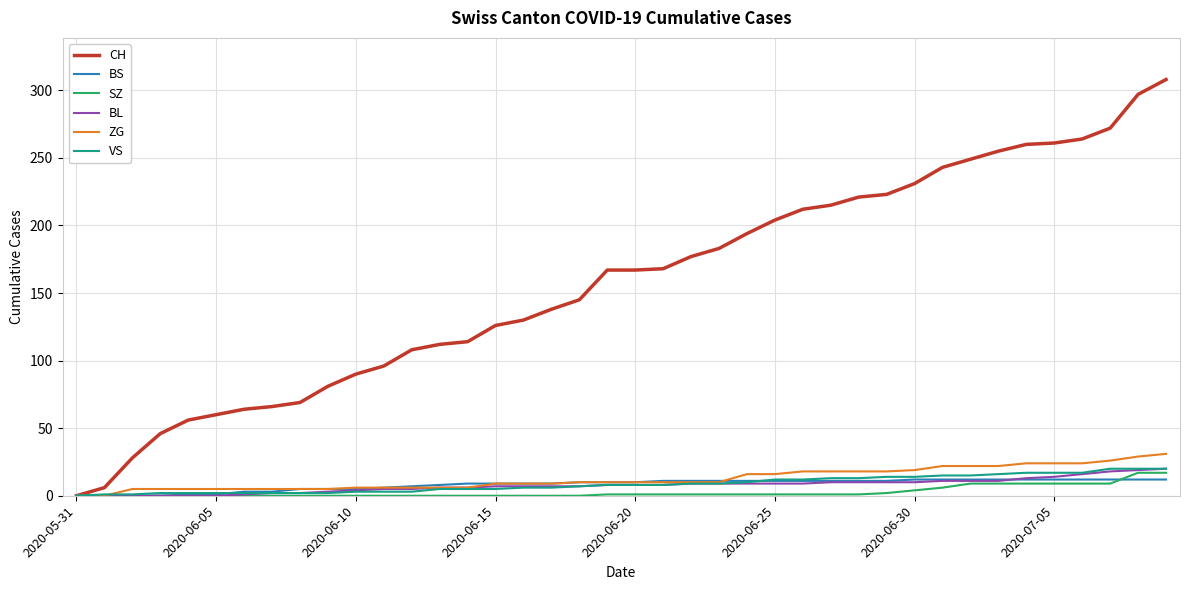

Which series has the largest total across all categories?

CH